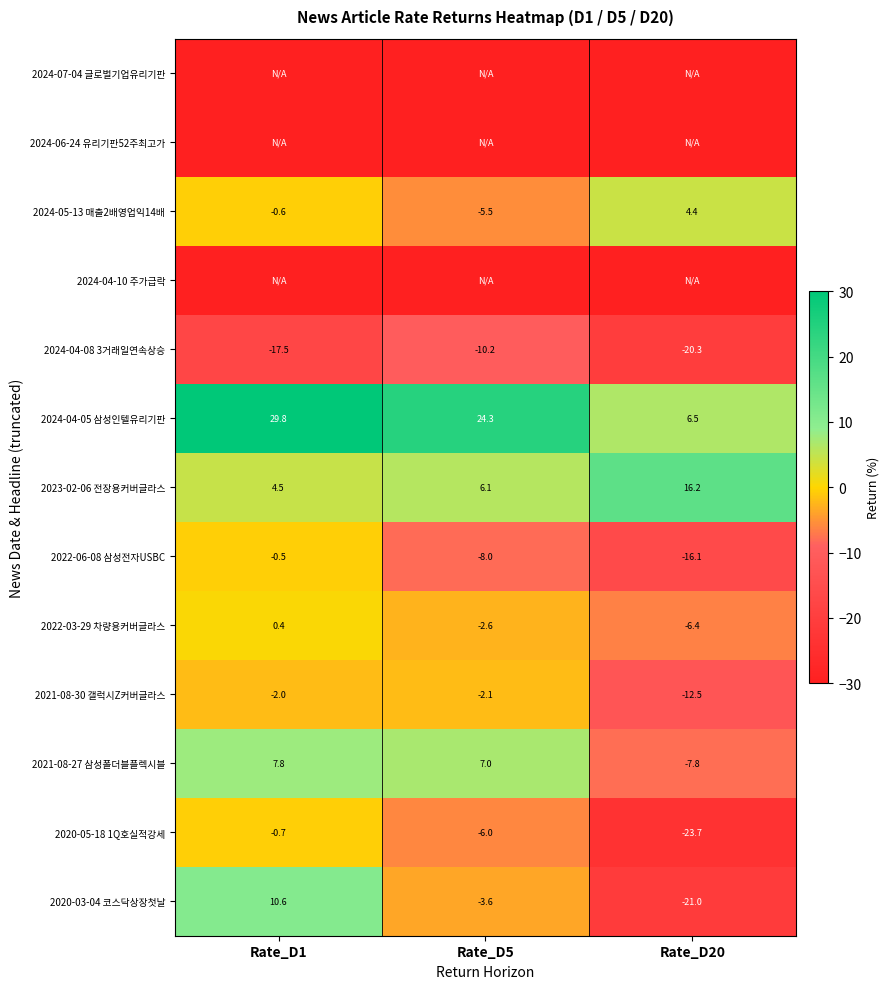

The 2024-05-13 매출2배영업익14배 series shows -1.1 at Rate_D1. True or false?

False